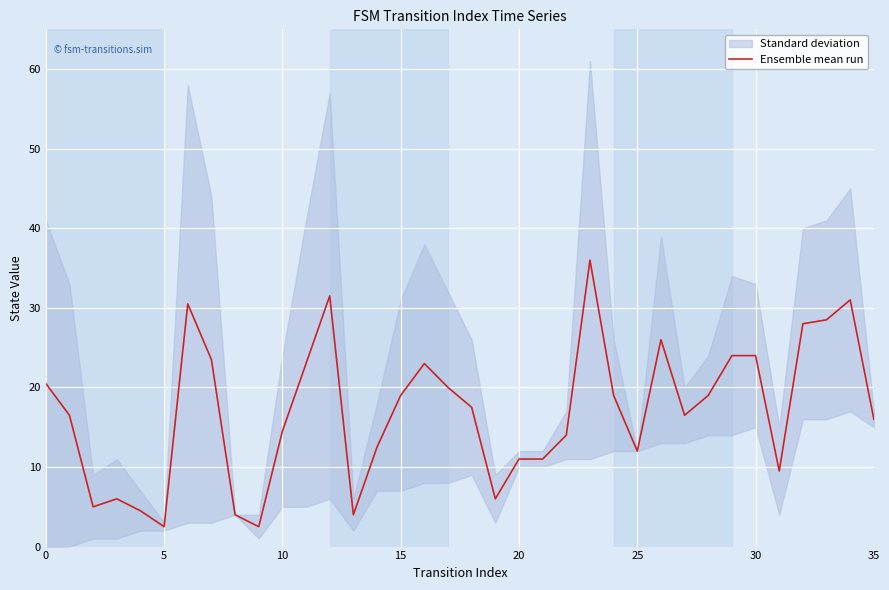

What is the average value?

17.0